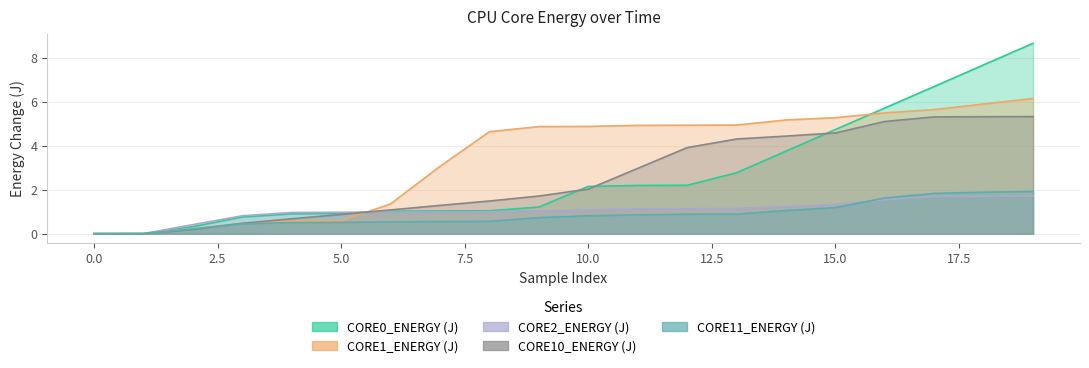

At how many categories does at least one series exceed 7?

2